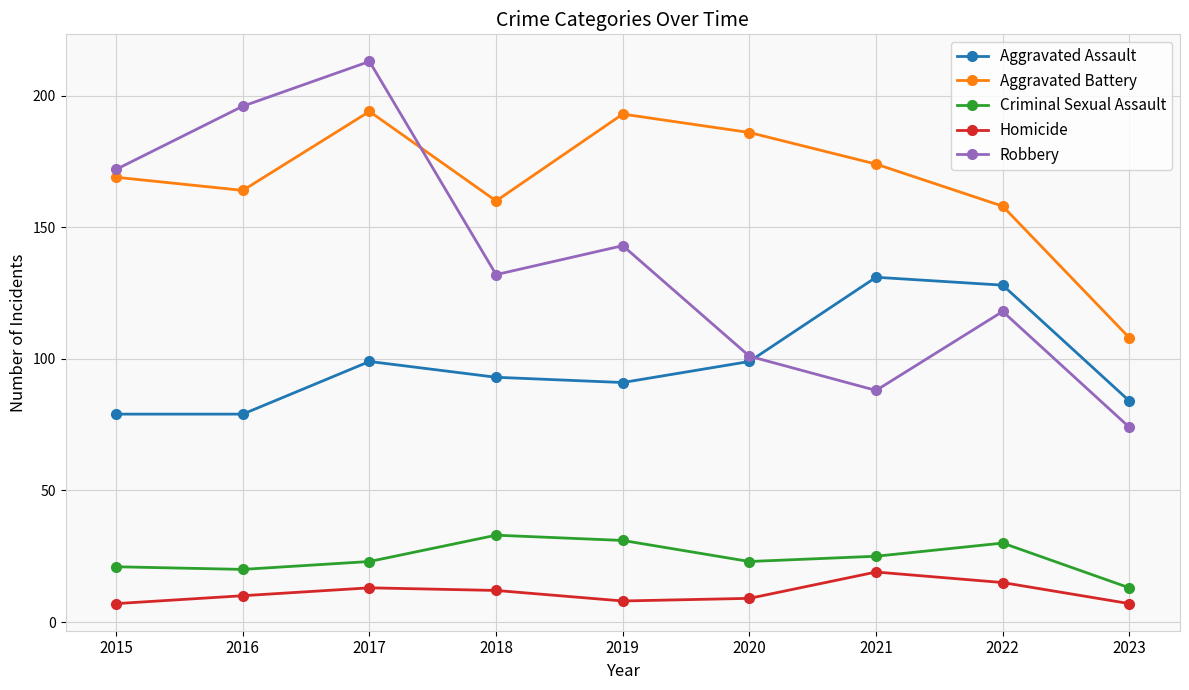

How many interior local peaks does the Robbery series have?

3